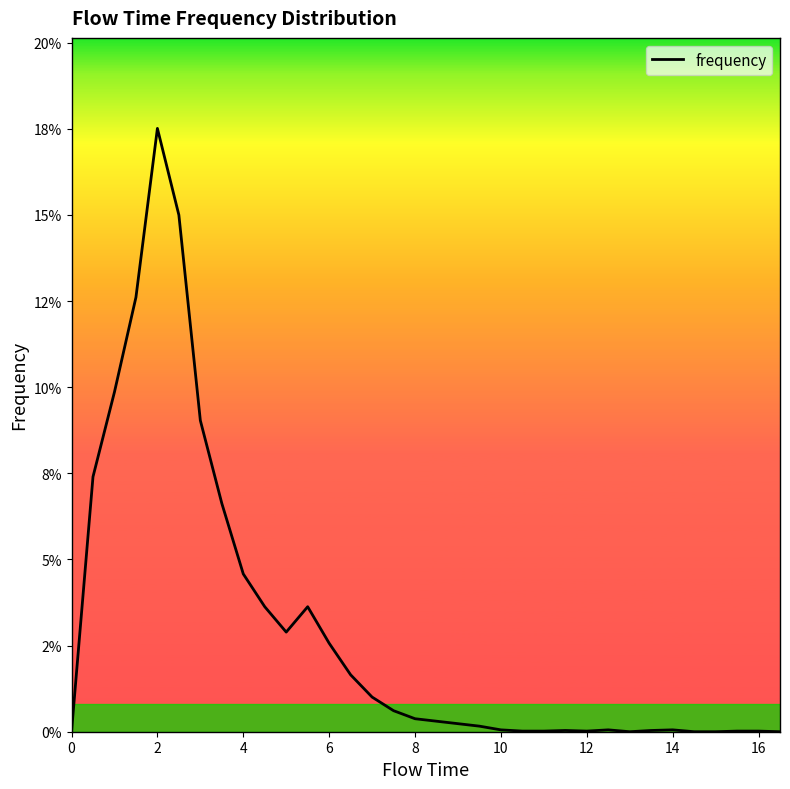

Reading left to right, transcribe all the data shown in this chart.

0.0	0.1	0.1	0.1	0.2	0.1	0.1	0.1	0.0	0.0	0.0	0.0	0.0	0.0	0.0	0.0	0.0	0.0	0.0	0.0	0.0	0.0	0.0	0.0	0.0	0.0	0.0	0.0	0.0	0.0	0.0	0.0	0.0	0.0